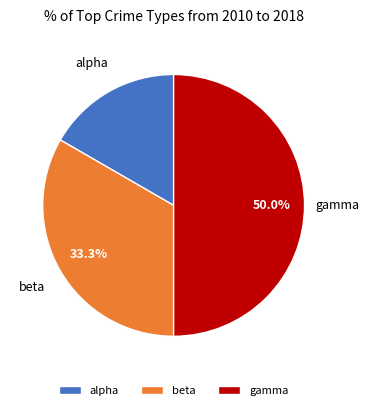

Rank the categories by value from highest to lowest.

gamma, beta, alpha